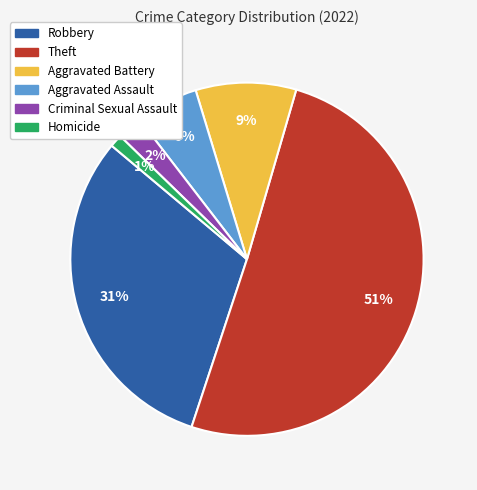

True or false: Criminal Sexual Assault accounts for 11% of the total.

False